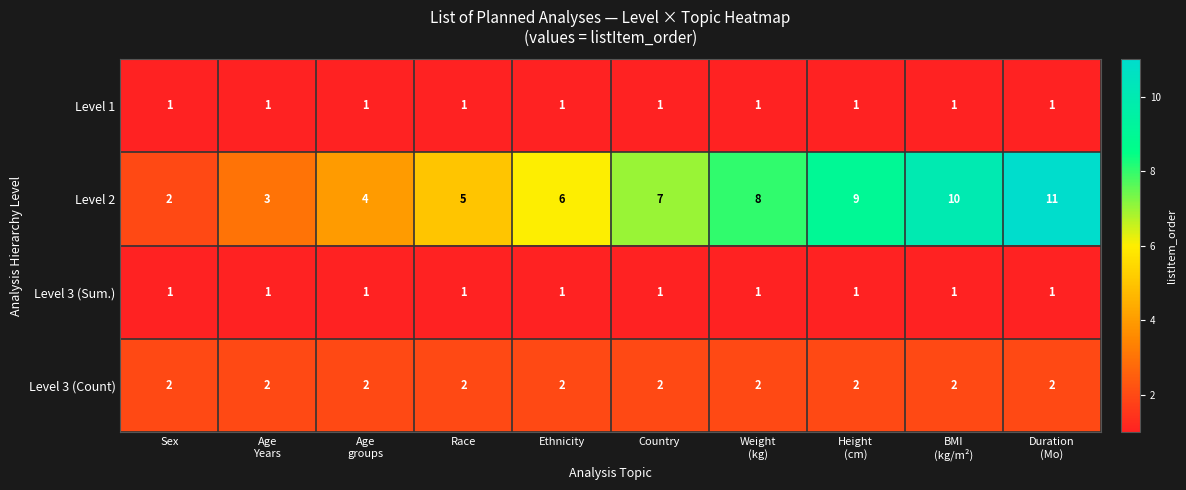

The value of Level 3 (Sum.) at Country is 2. True or false?

False